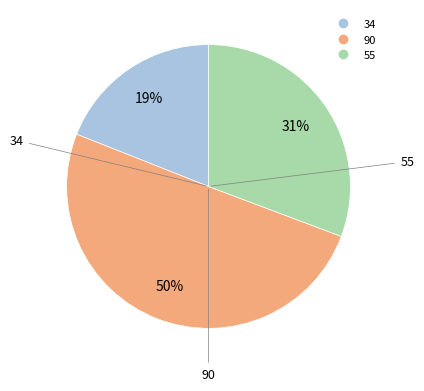

To the nearest percent, what is the average slice percentage?

33%